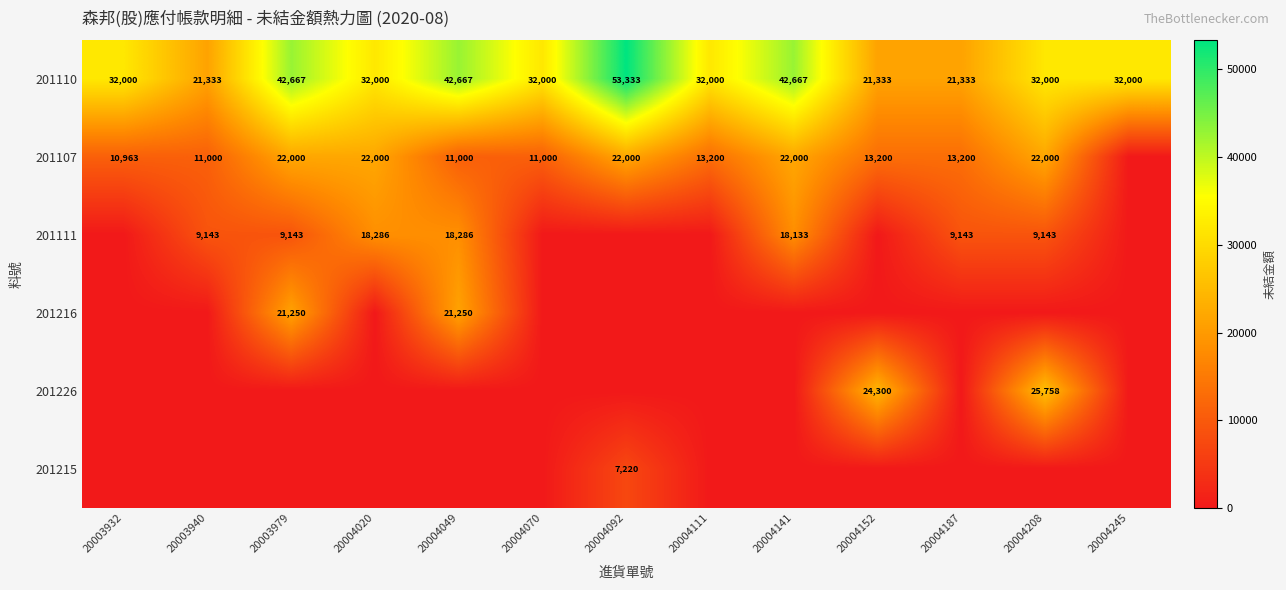

How many categories are shown in the chart?

13